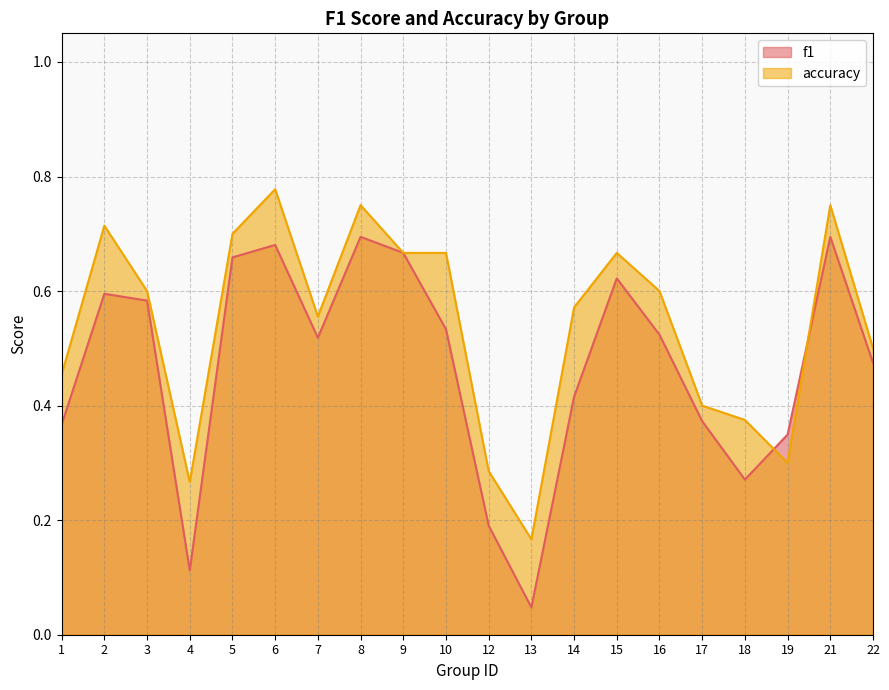

The value of accuracy at 19 is 0.3. True or false?

True